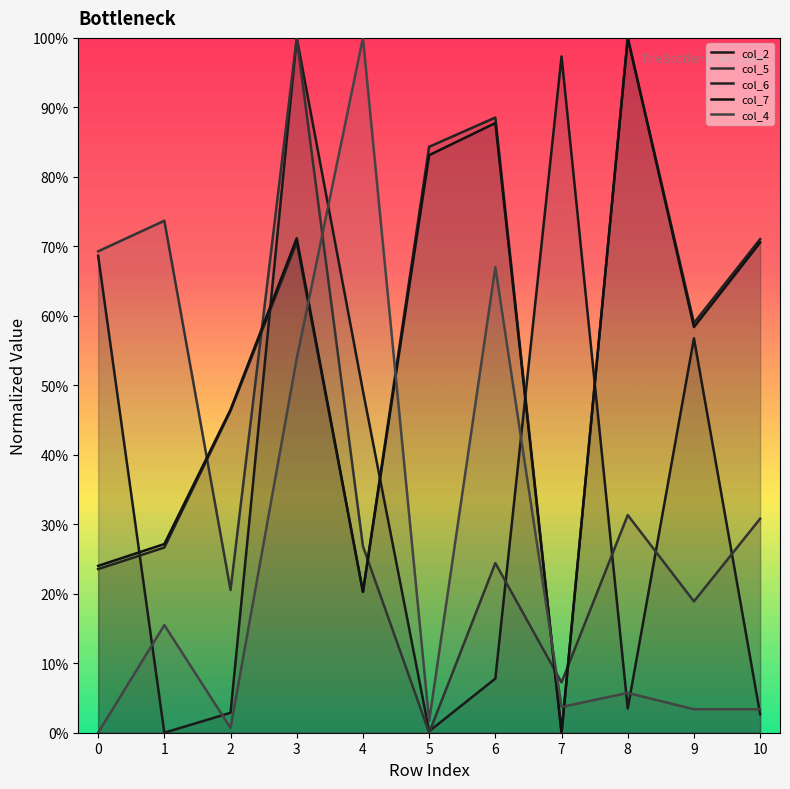

True or false: col_7 has more than 1 interior local peaks.

True